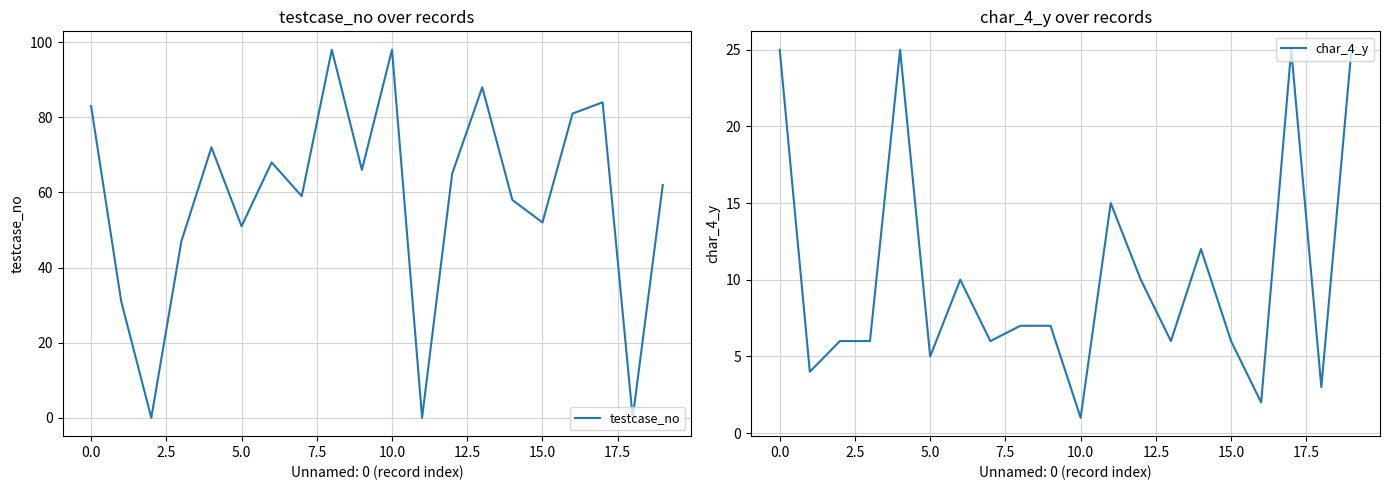

True or false: testcase_no has a value of -59 at 11.

False